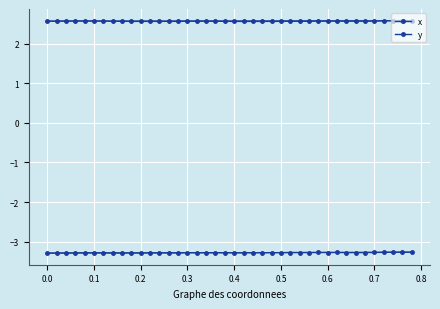

List the series in order of their peak value, highest first.

y, x